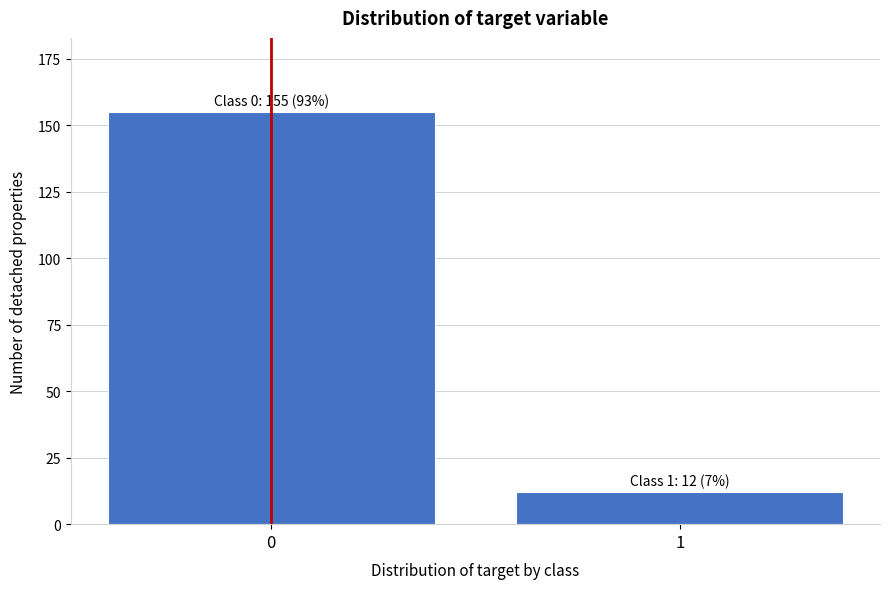

Reading right to left, list all the values displayed in this chart.

1=12	0=155